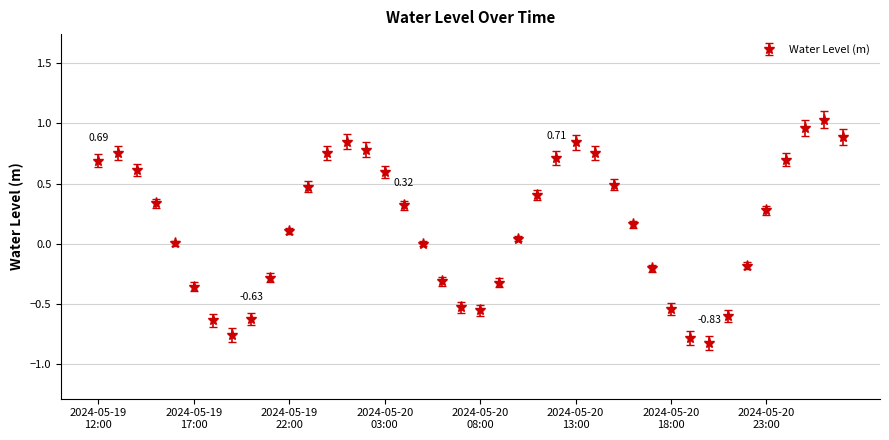

How many interior local valleys (lower than both neighbors) does the data have?

3